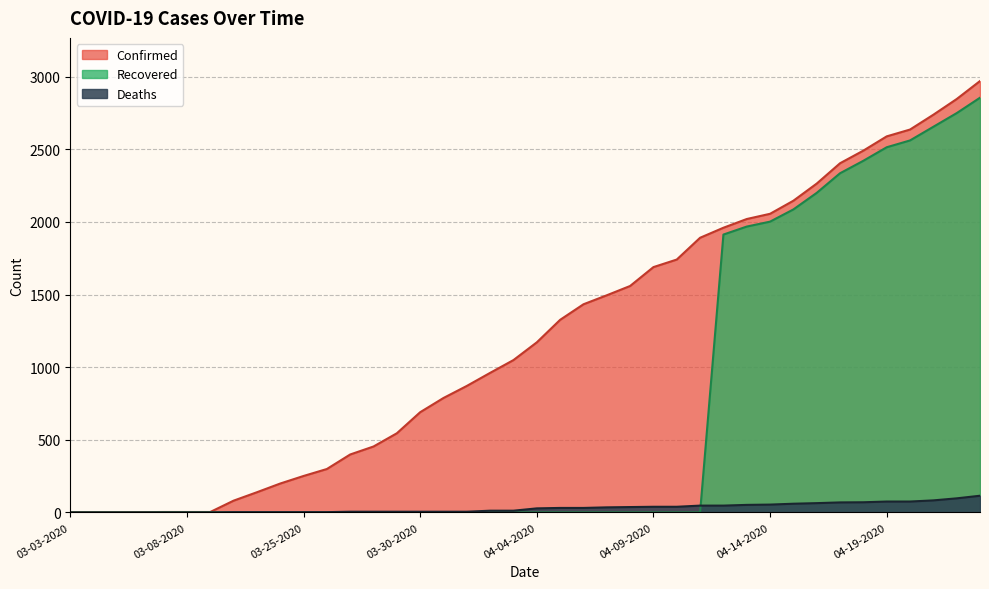

What is the difference between the maximum and second lowest values in the Confirmed series?

2969